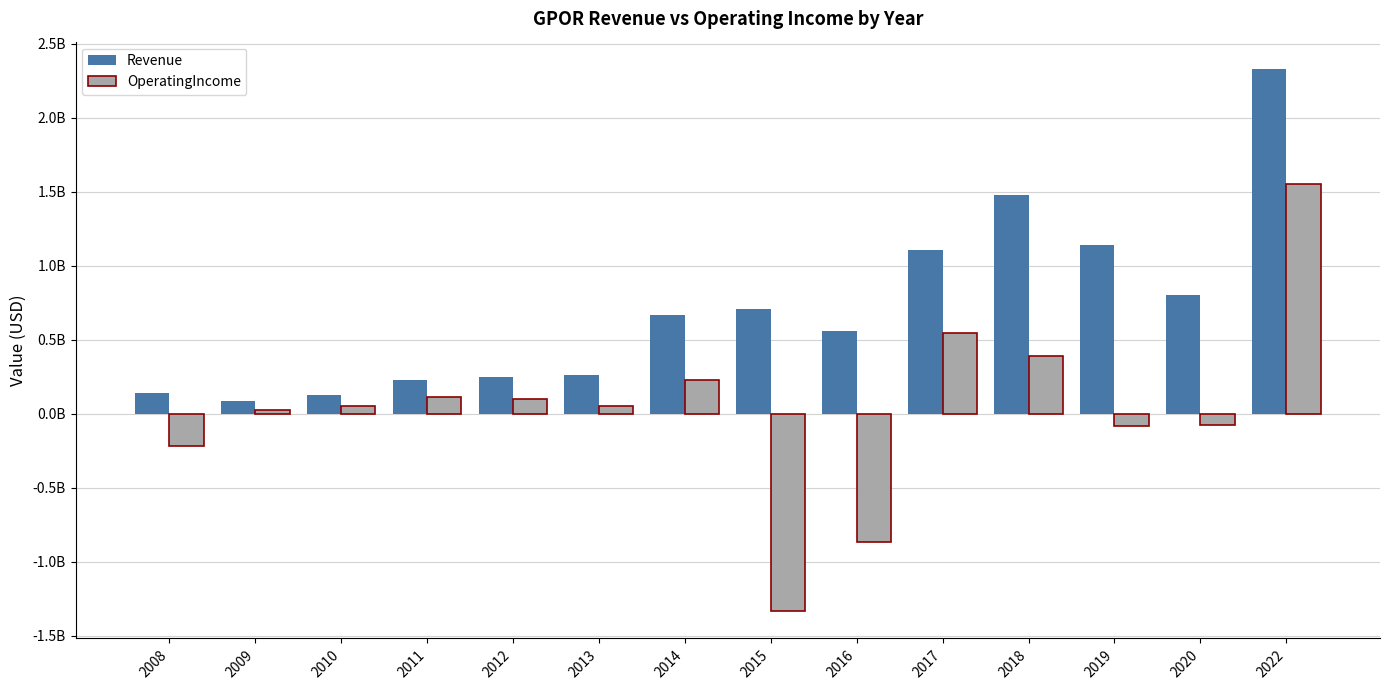

True or false: OperatingIncome has a value of -333630991 at 2008.

False